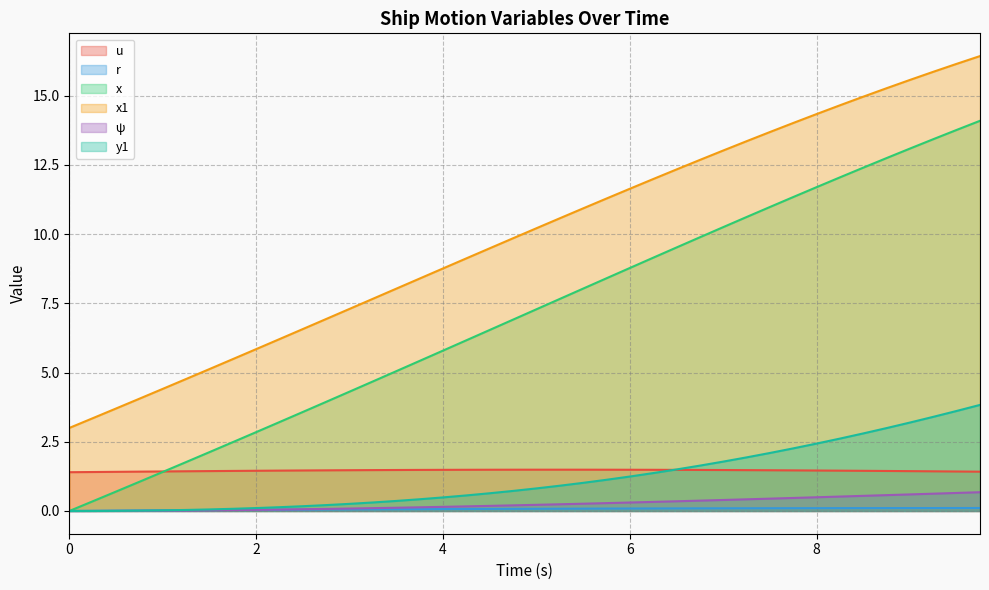

The r series shows 0.1 at 6.5. True or false?

True